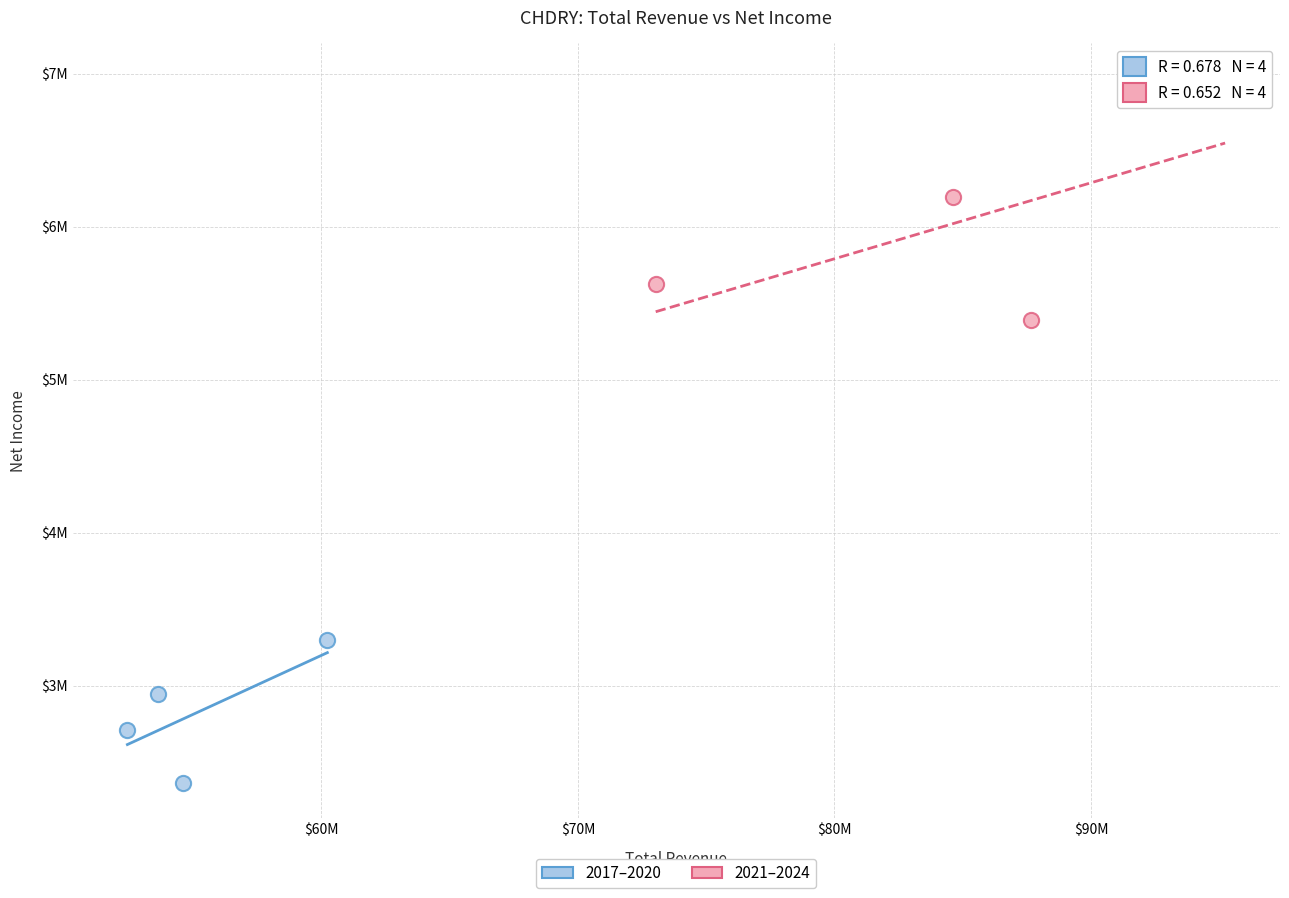

Which series reaches the maximum Y coordinate?

2021–2024